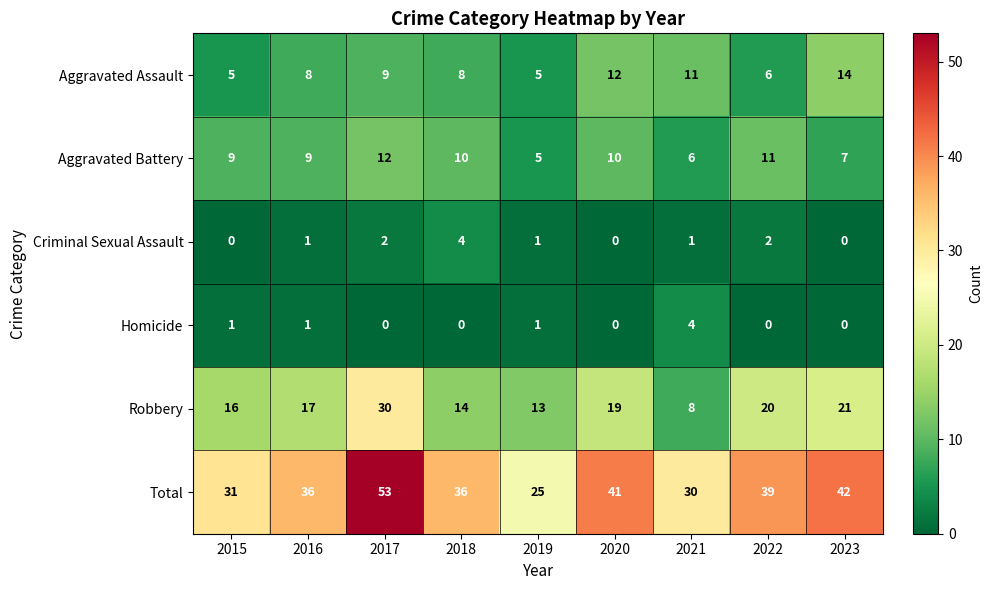

How many data points does each series have?

9